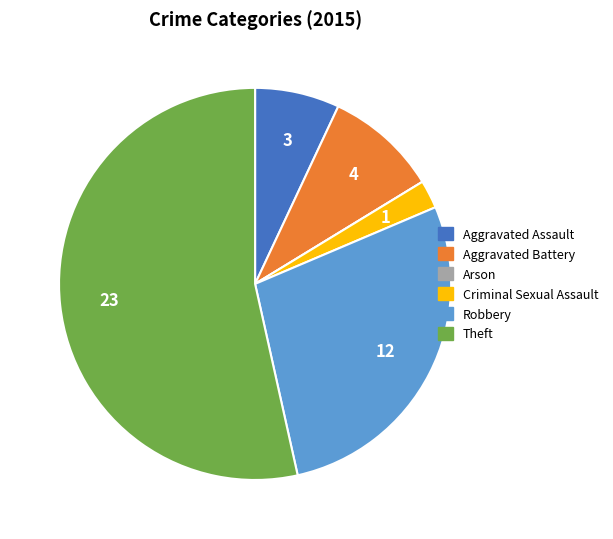

Does Aggravated Assault account for over 50% of the chart?

No